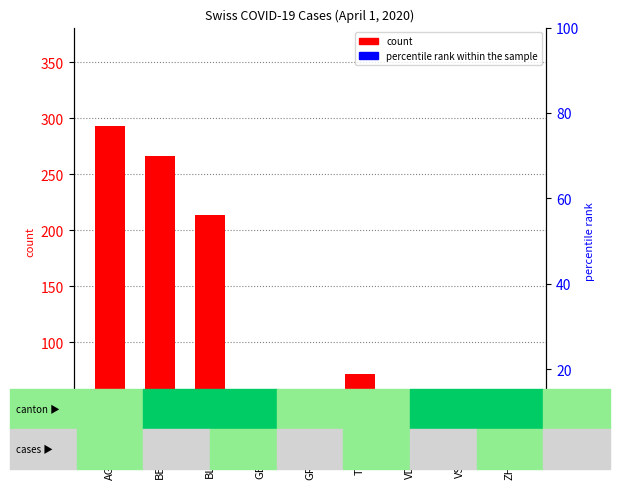

Is the value of count at GE greater than the value of percentile rank within the sample at VS?

Yes